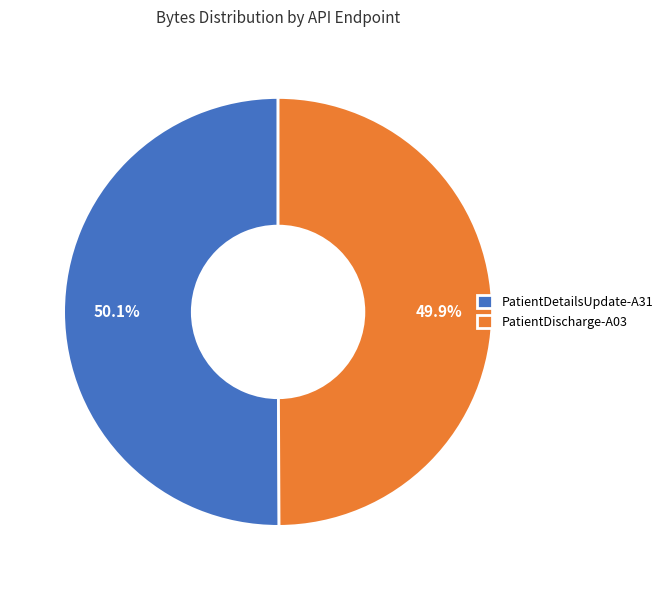

How much of the chart is everything except PatientDischarge-A03?

50.1%